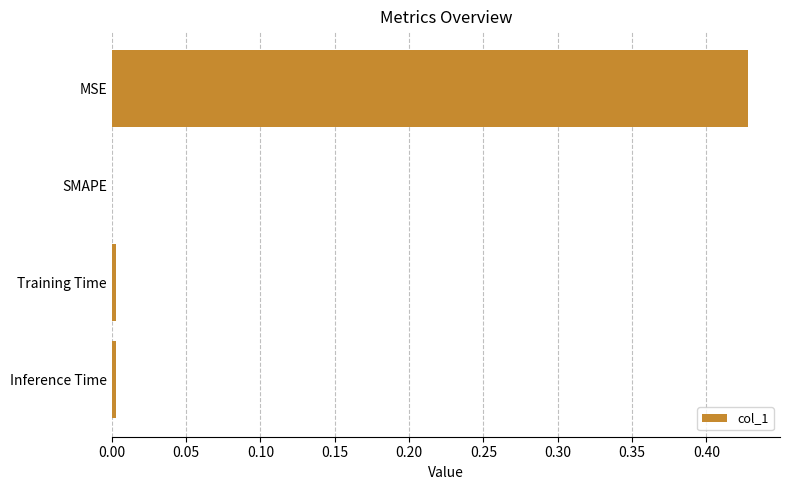

True or false: the data shows -0.2 at SMAPE.

False